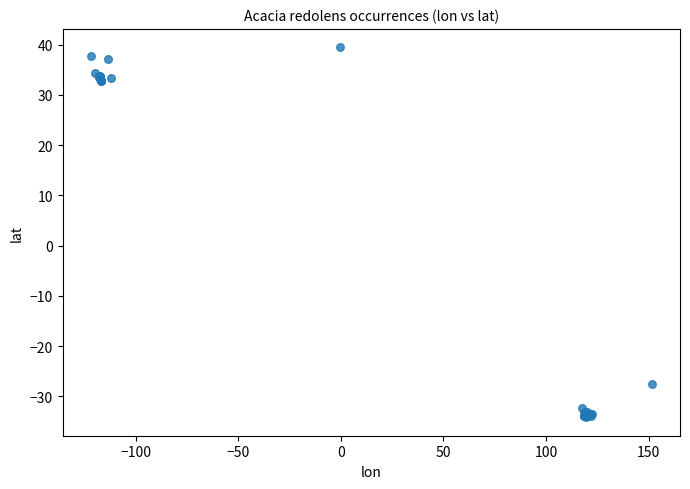

What Y value in the scatter plot is closest to 2?

-27.4